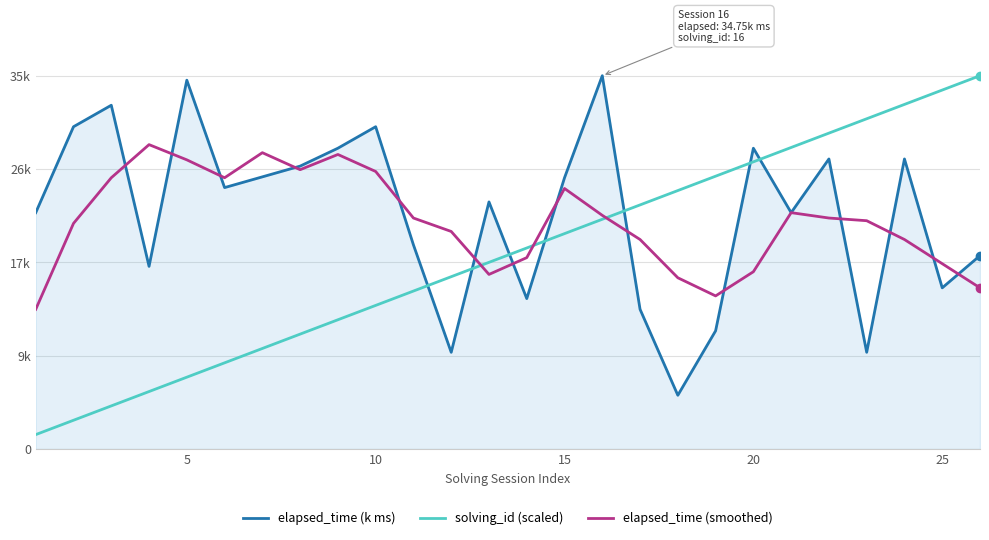

Which series ends up on top after the final intersection of elapsed_time (smoothed) and elapsed_time (k ms)?

elapsed_time (k ms)